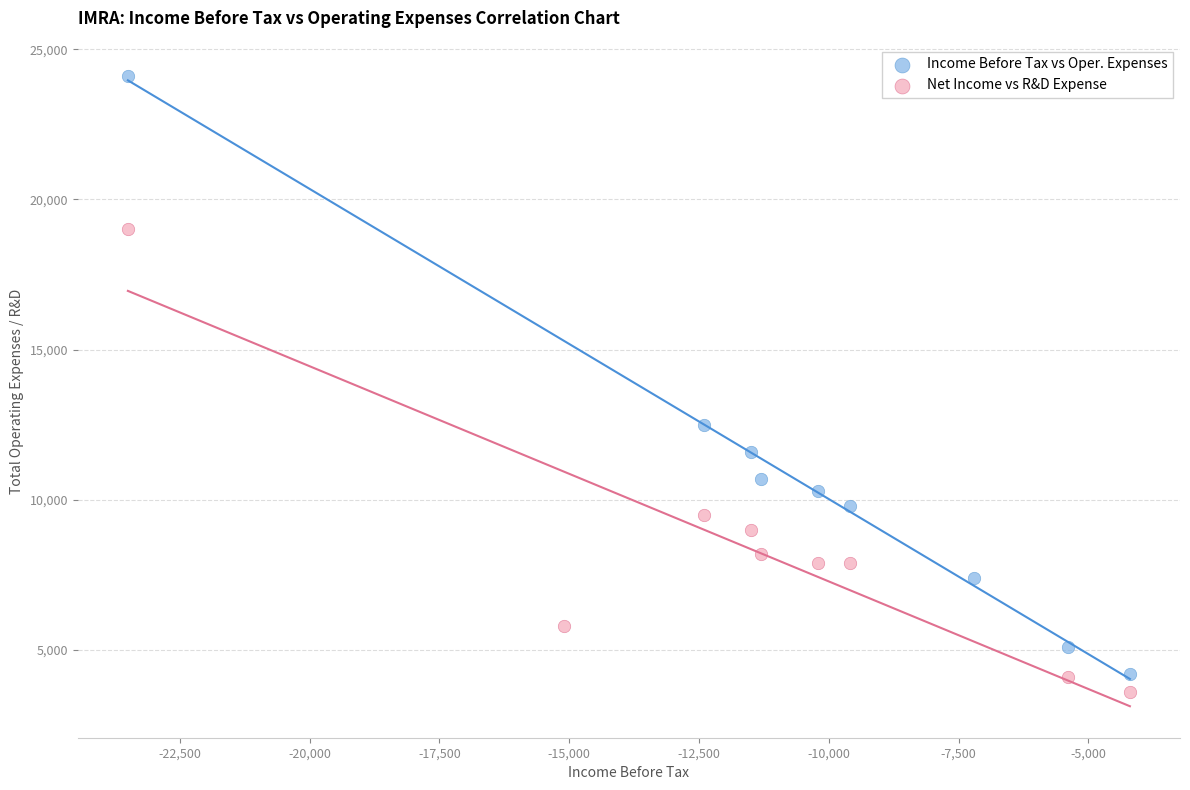

Which series contains the highest Y value?

Income Before Tax vs Oper. Expenses